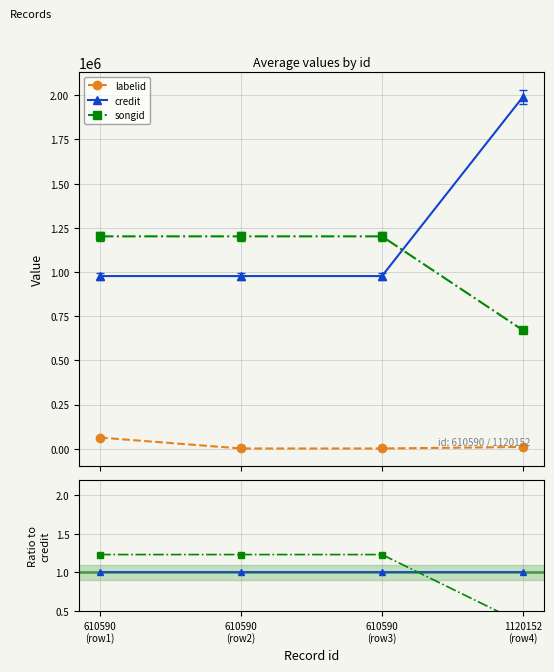

List the series in order of their peak value, highest first.

credit, songid, labelid